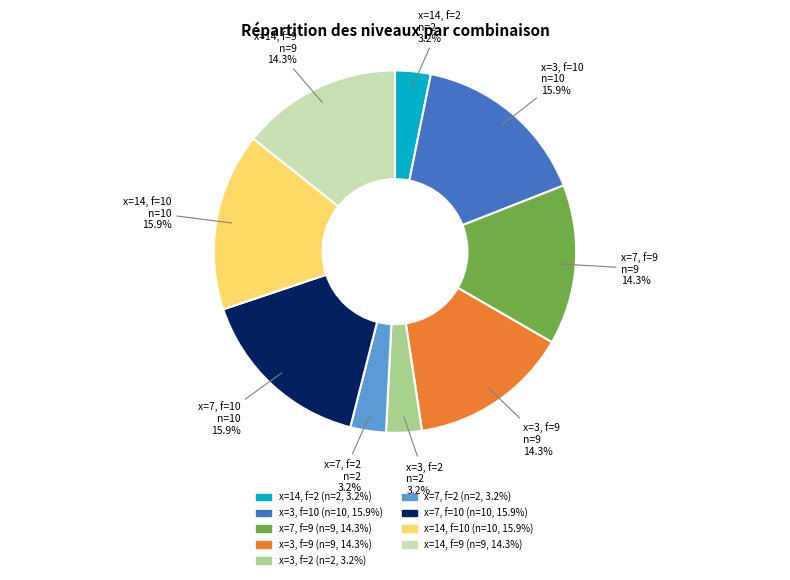

Is there a majority slice in this chart?

No